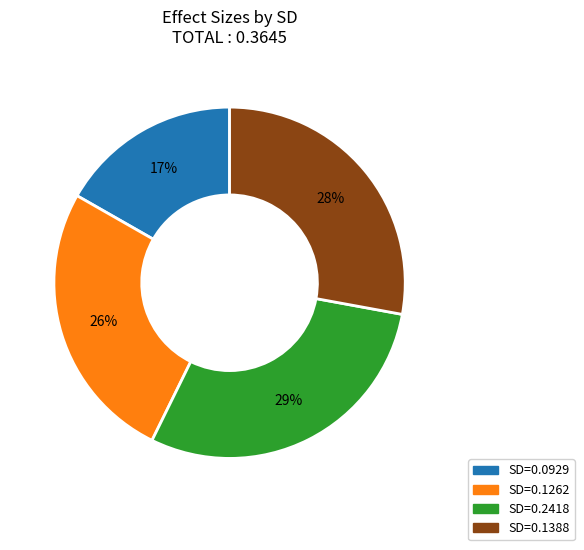

The SD=0.0929 slice represents 6% of the pie. True or false?

False